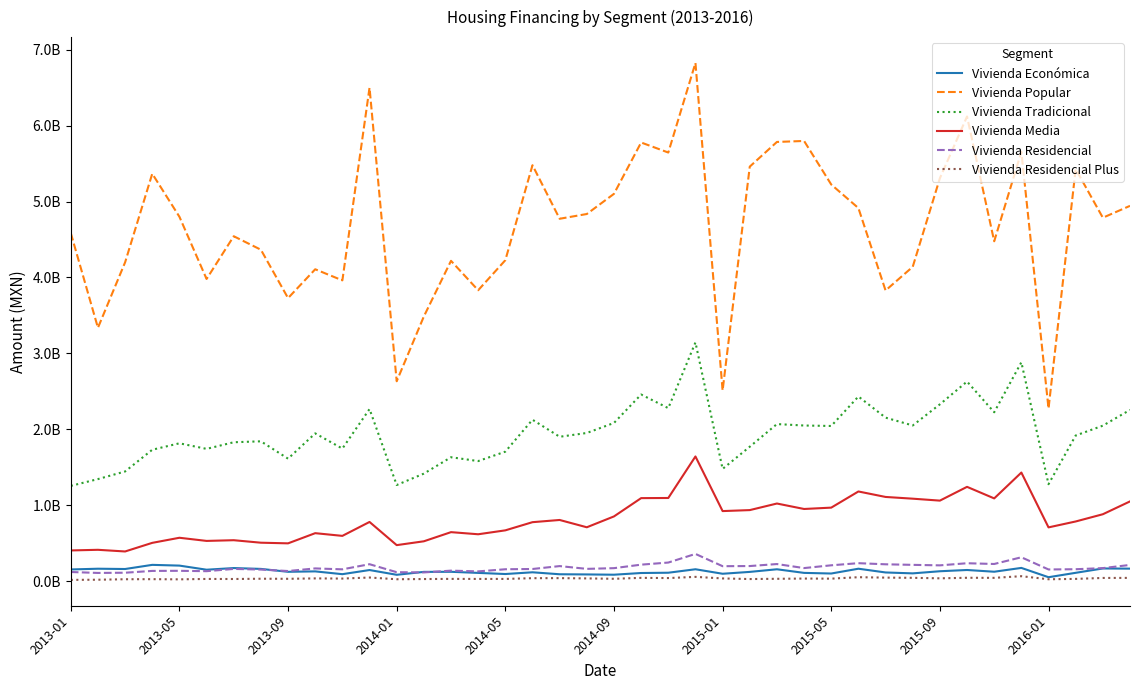

Which series has the largest range (max minus min)?

Vivienda Popular